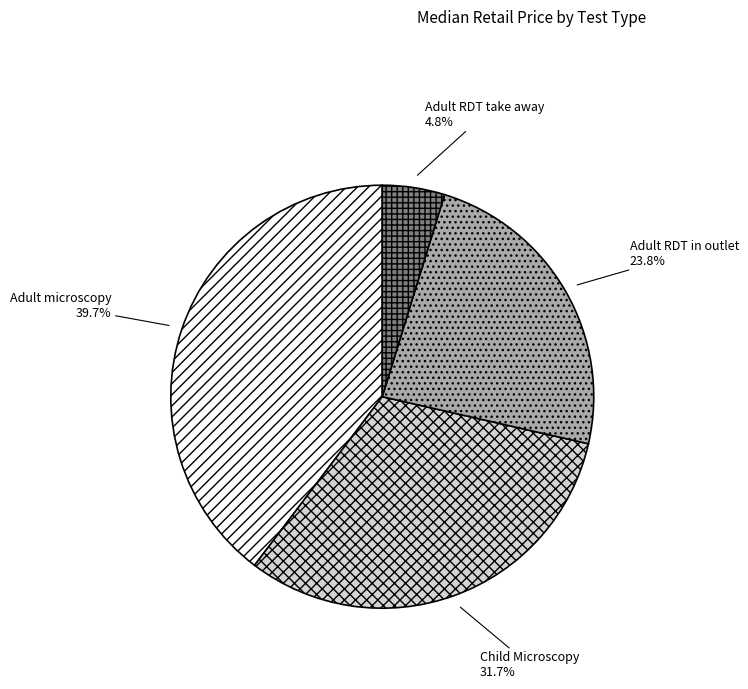

To the nearest percent, what is the difference between the Child Microscopy and Adult RDT in outlet slice percentages?

8%